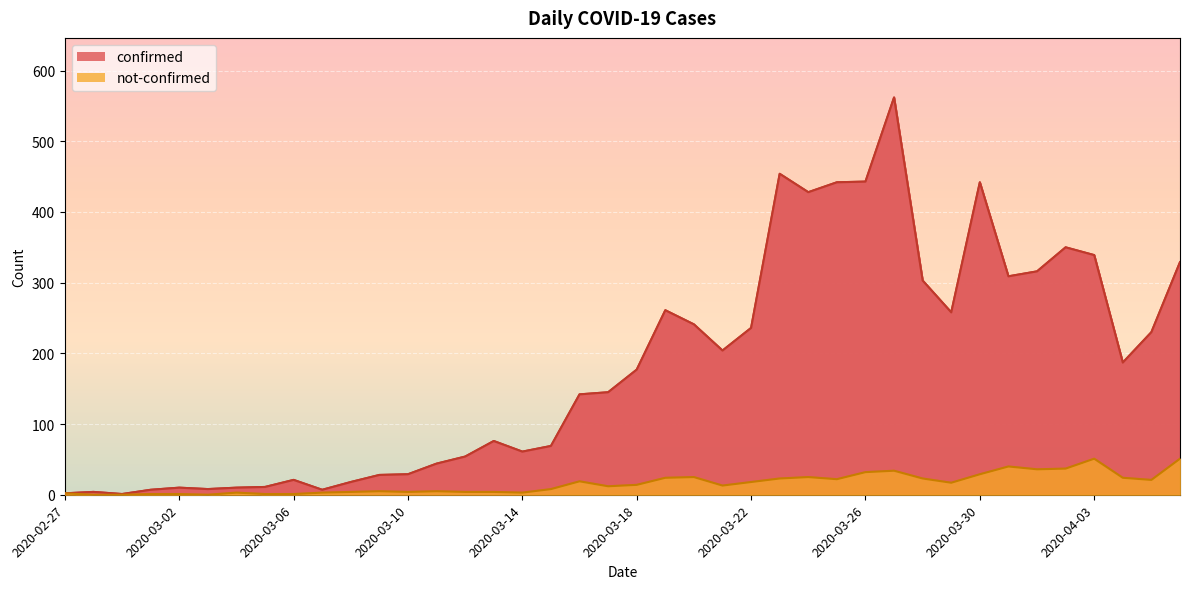

What is the label of the 22nd point from the left?

2020-03-19